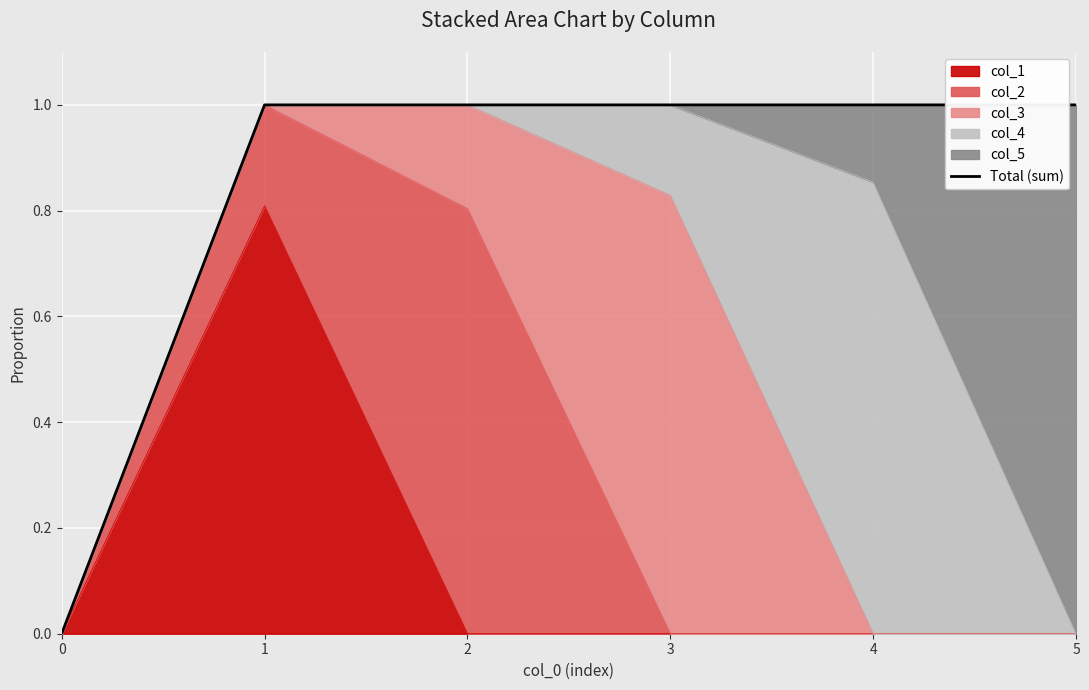

Reading left to right, extract all data points from this chart.

0=0	1=1	2=1	3=1	4=1	5=1